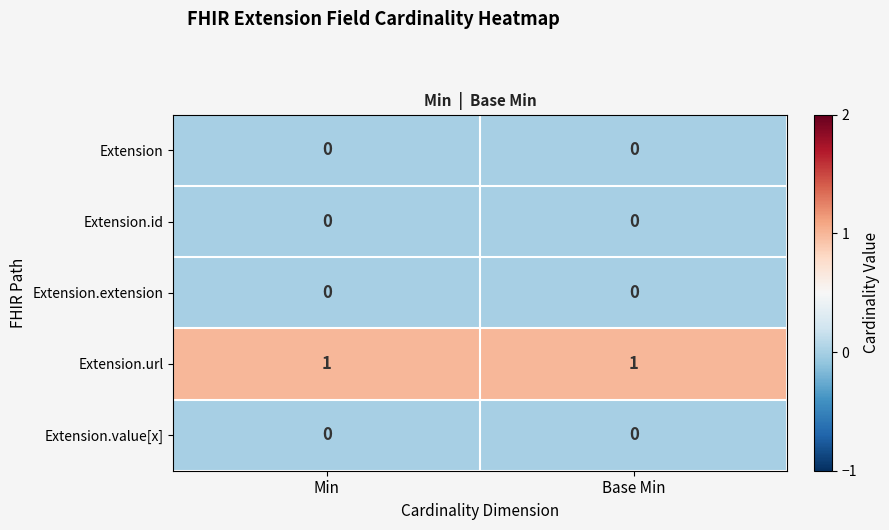

At how many categories does at least one series exceed 0?

2